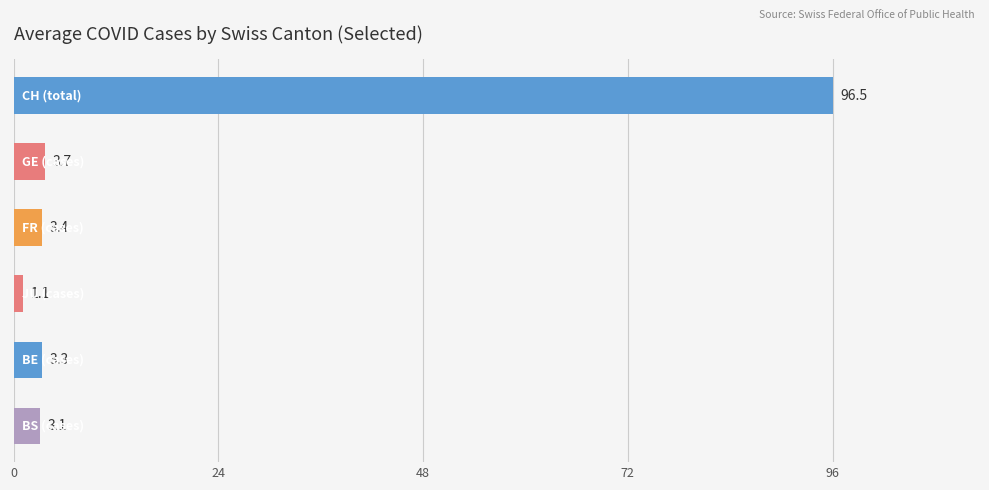

What is the maximum value shown in the chart?

96.5